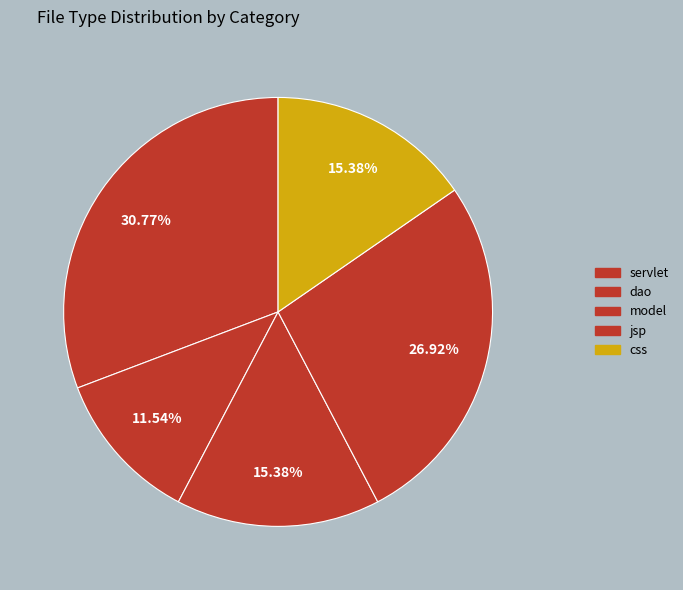

How many segments does this pie chart have?

5